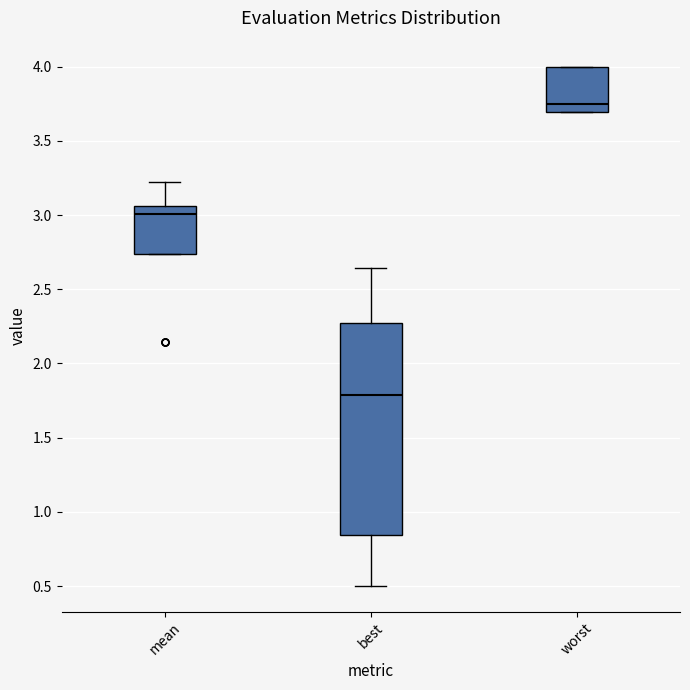

Which box's median line is the highest?

worst